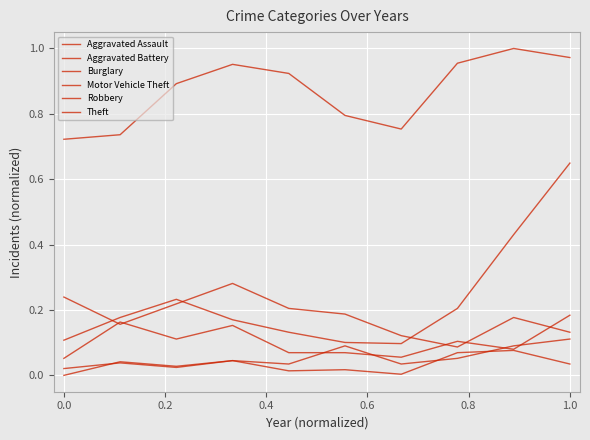

At how many categories does at least one series exceed 0?

10